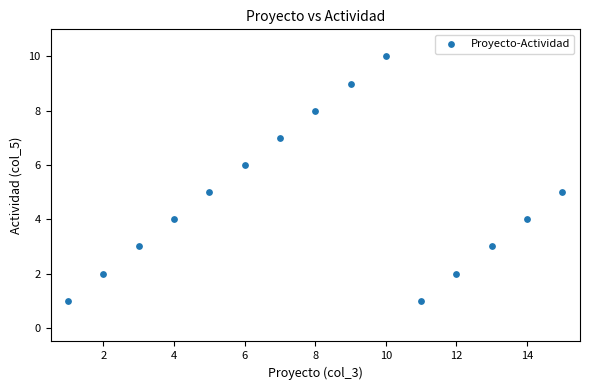

What is the range of X values (max minus min)?

14